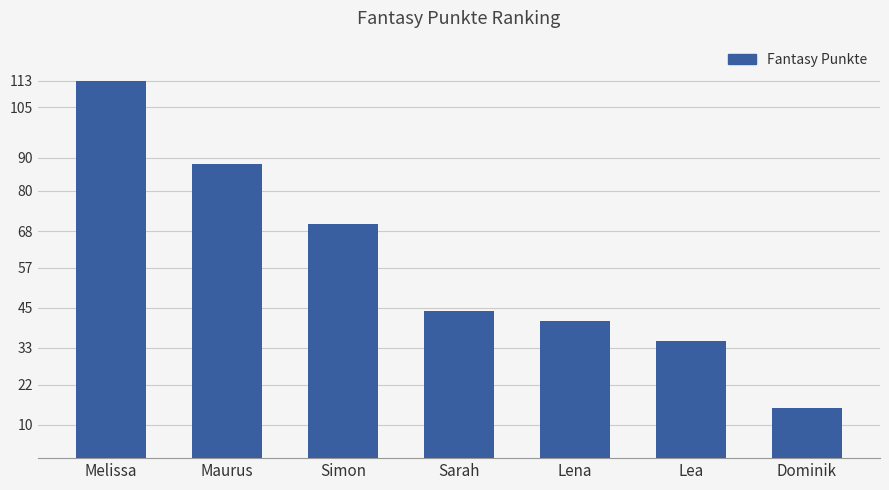

What is the smallest value displayed?

15